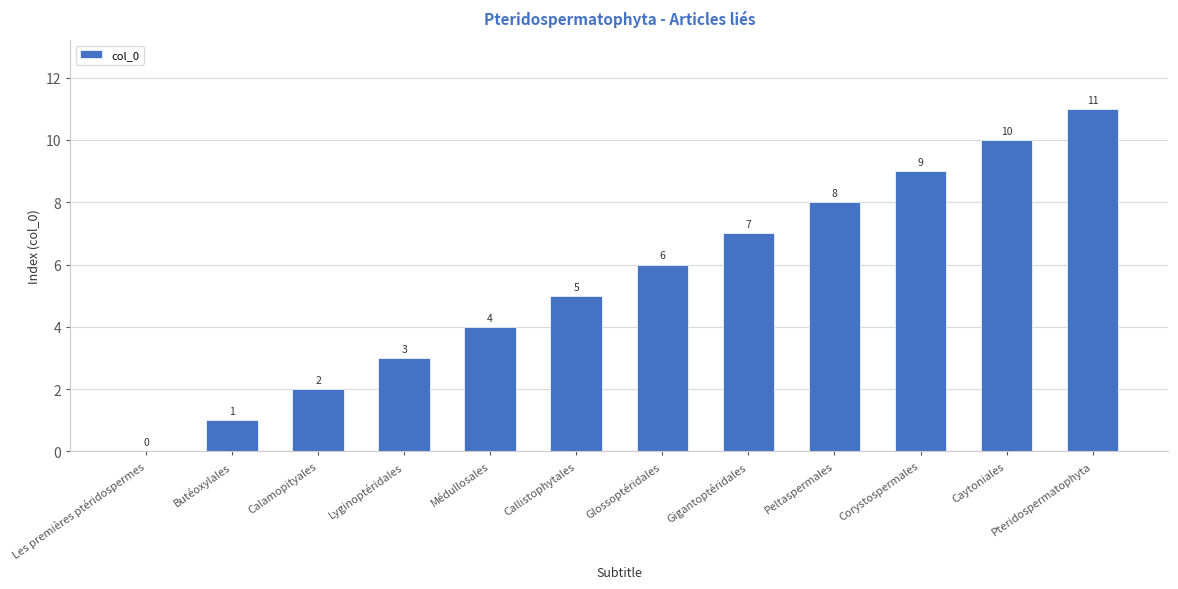

What is the change in value from Calamopityales to Médullosales?

+2